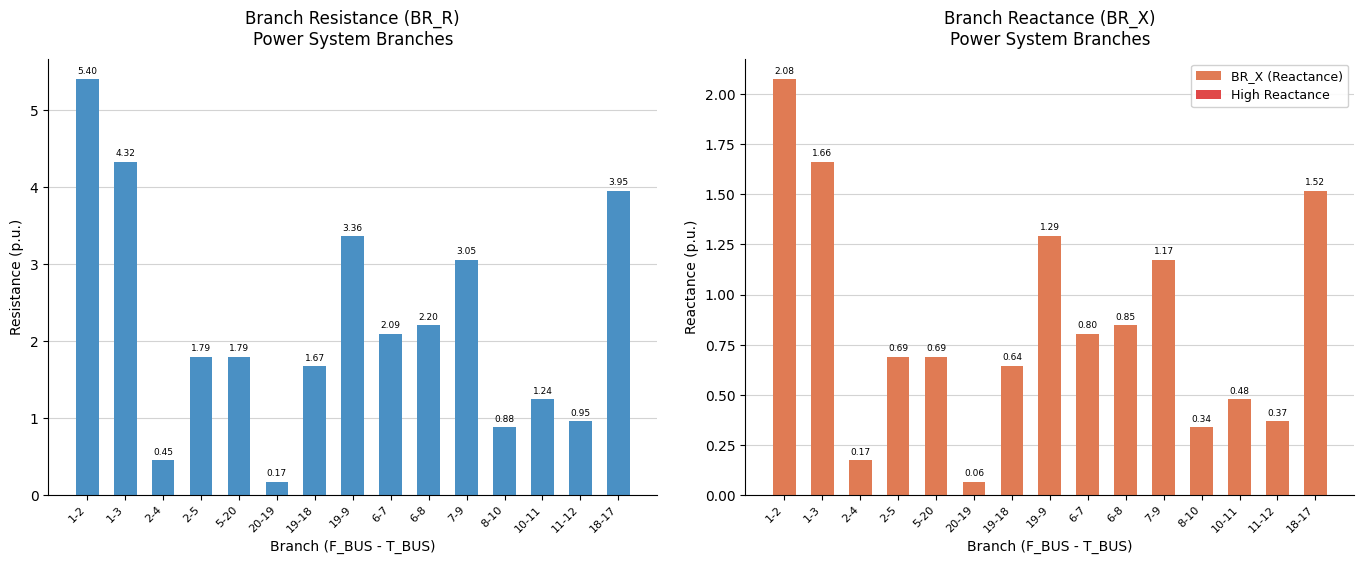

Reading left to right, list all the values displayed in this chart.

BR_R: 1-2=5.4	1-3=4.3	2-4=0.4	2-5=1.8	5-20=1.8	20-19=0.2	19-18=1.7	19-9=3.4	6-7=2.1	6-8=2.2	7-9=3.1	8-10=0.9	10-11=1.2	11-12=1.0	18-17=3.9
BR_X: 1-2=2.1	1-3=1.7	2-4=0.2	2-5=0.7	5-20=0.7	20-19=0.1	19-18=0.6	19-9=1.3	6-7=0.8	6-8=0.8	7-9=1.2	8-10=0.3	10-11=0.5	11-12=0.4	18-17=1.5